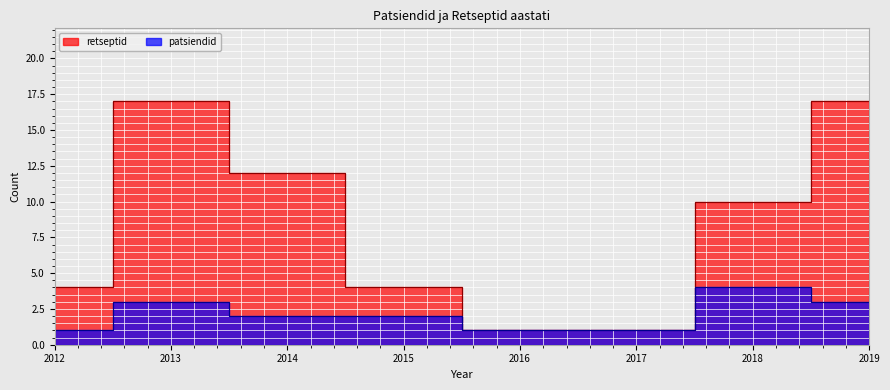

True or false: retseptid has more than 0 points higher than both neighbors.

True